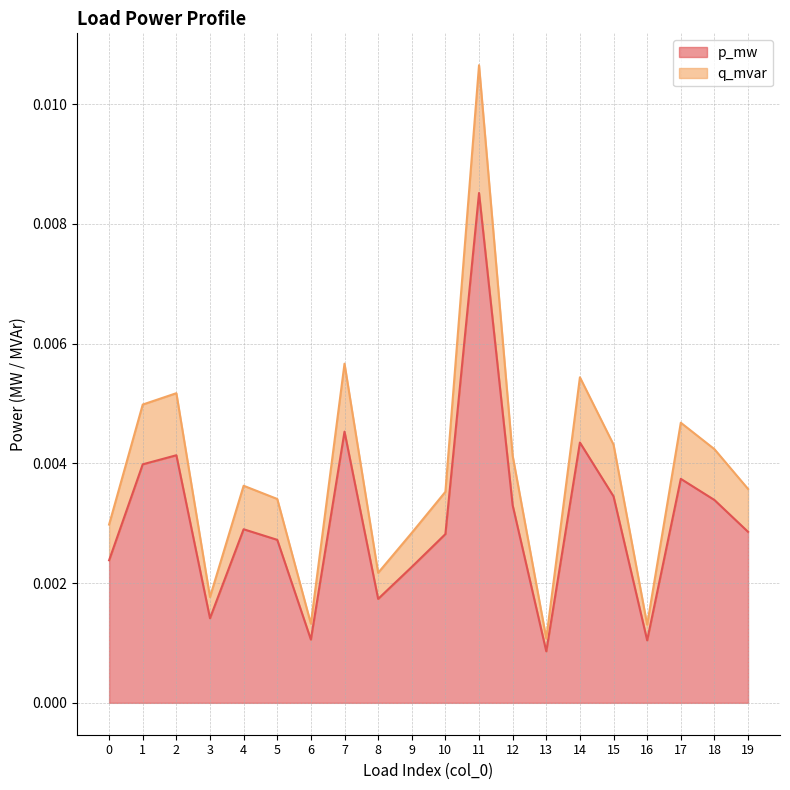

Rank the categories by p_mw value from lowest to highest.

13, 16, 6, 3, 8, 9, 0, 5, 10, 19, 4, 12, 18, 15, 17, 1, 2, 14, 7, 11